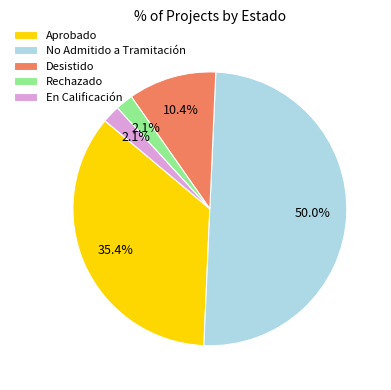

Does Rechazado represent more than half of the total?

No